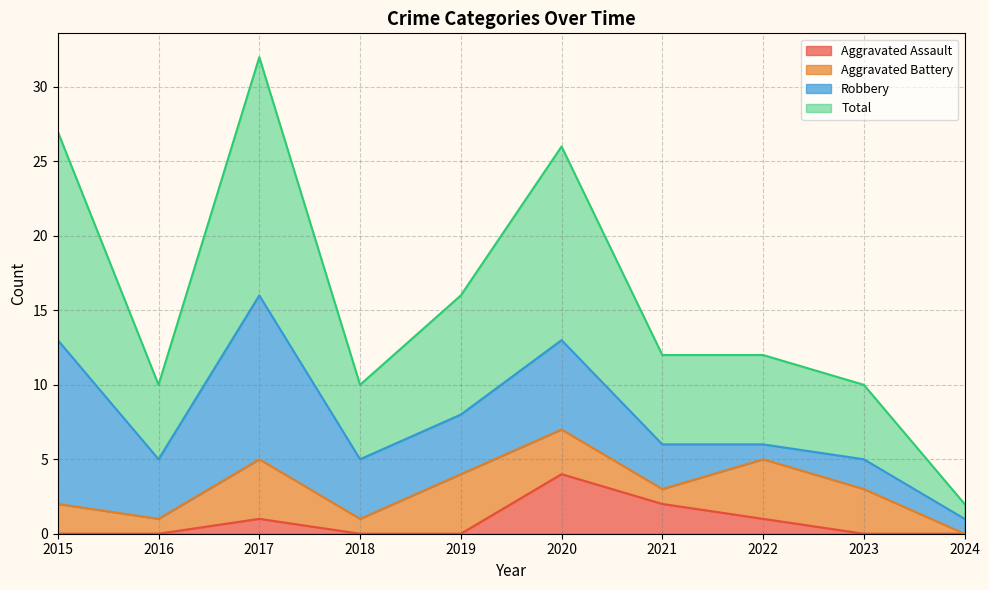

Does the chart display data point markers on the line(s)?

No